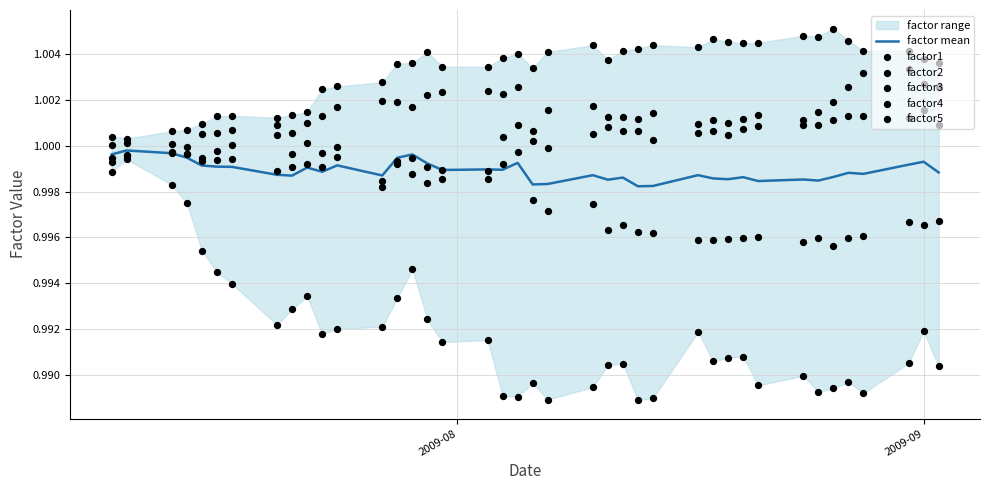

Which series has the largest total across all categories?

factor2